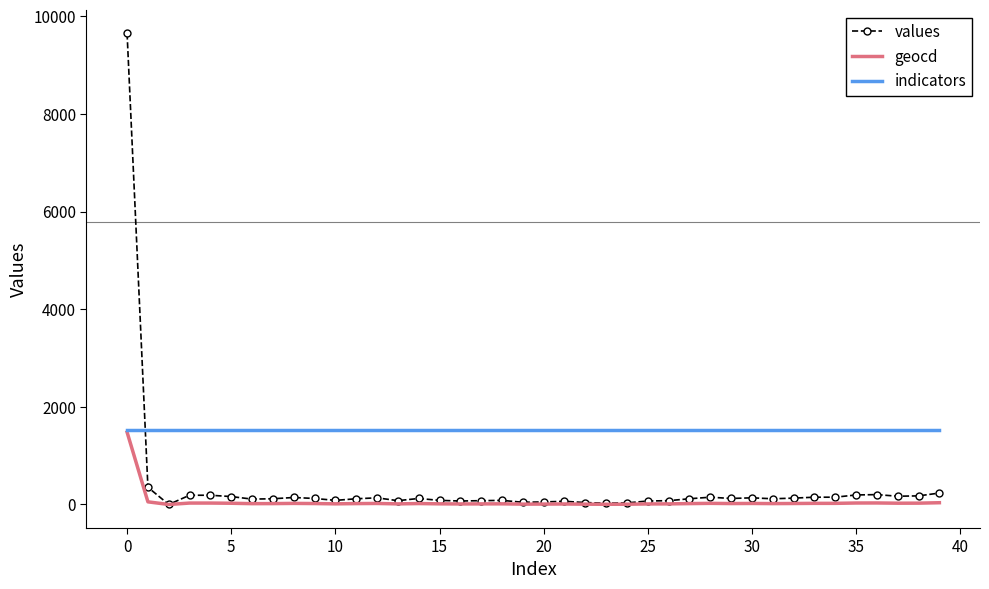

What is the difference between the second highest and second lowest values in the values series?

326